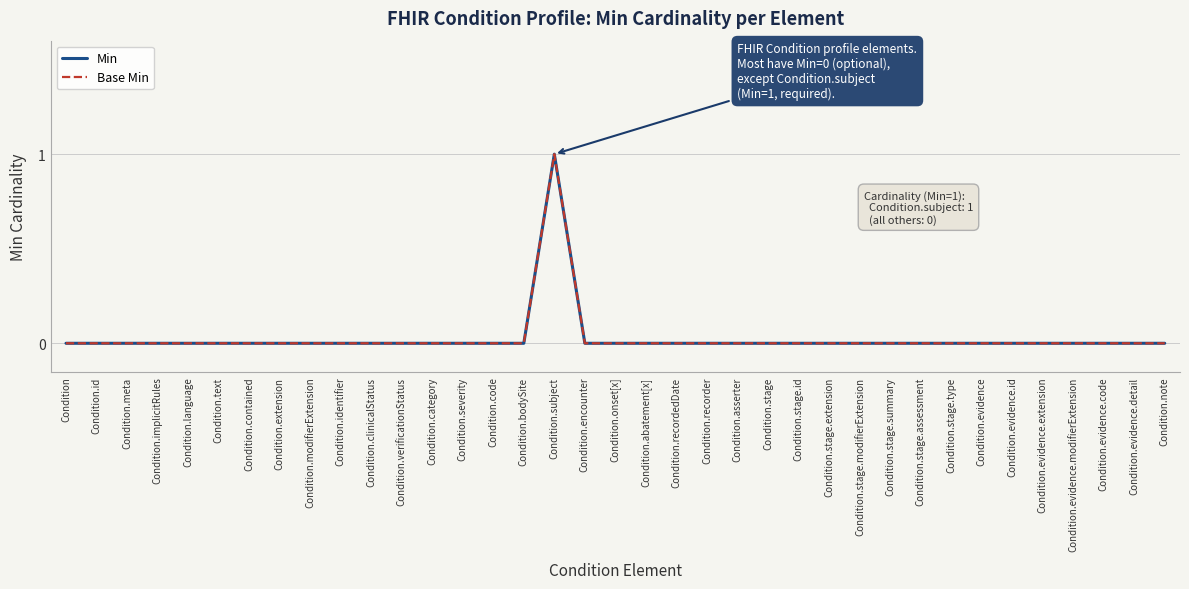

What is the sum of all Base Min values?

1